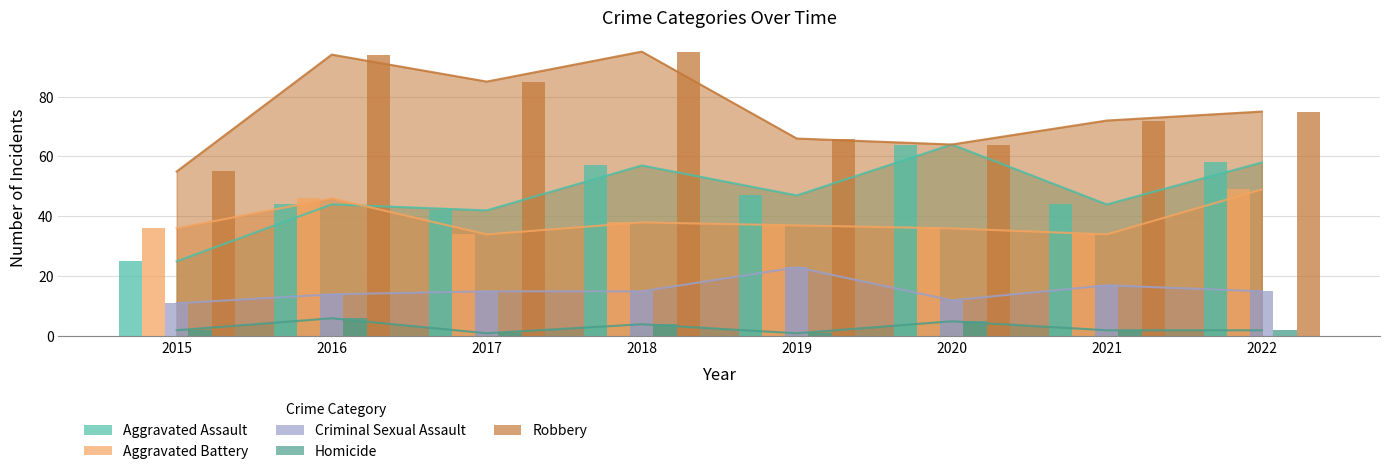

Which has a higher value, 2020 or 2019?

2020